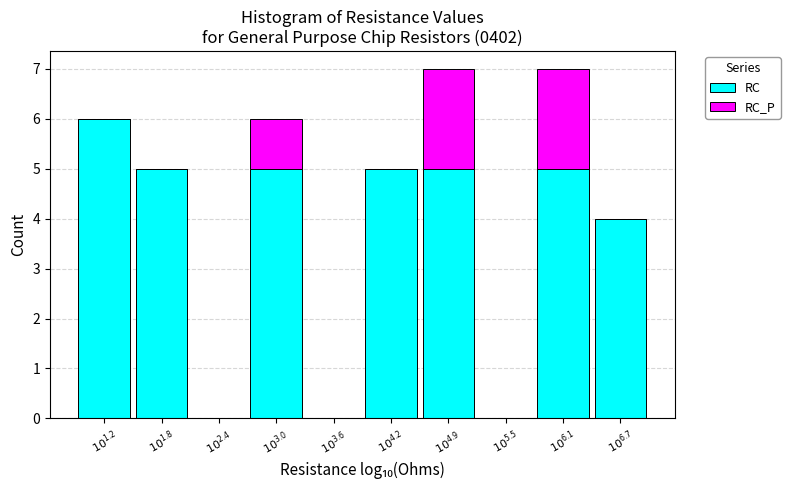

What is the maximum value for RC?

6